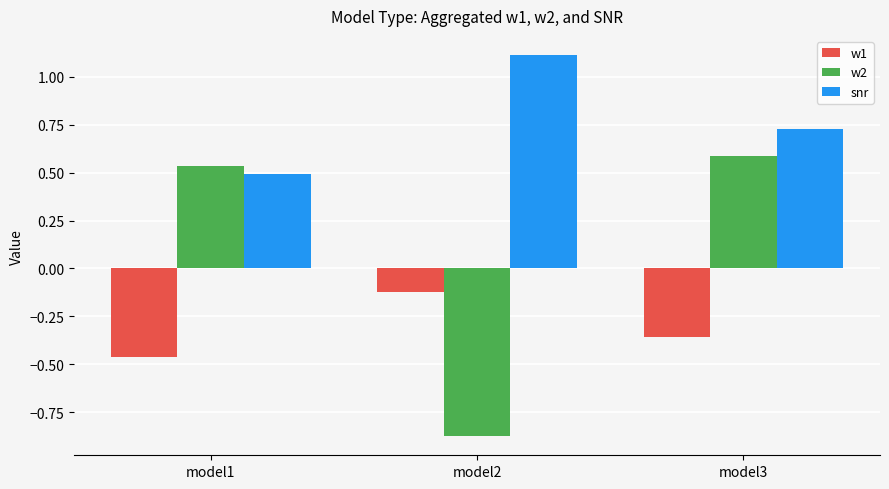

What is the value of the w2 bar at the 3rd from the left?

0.6